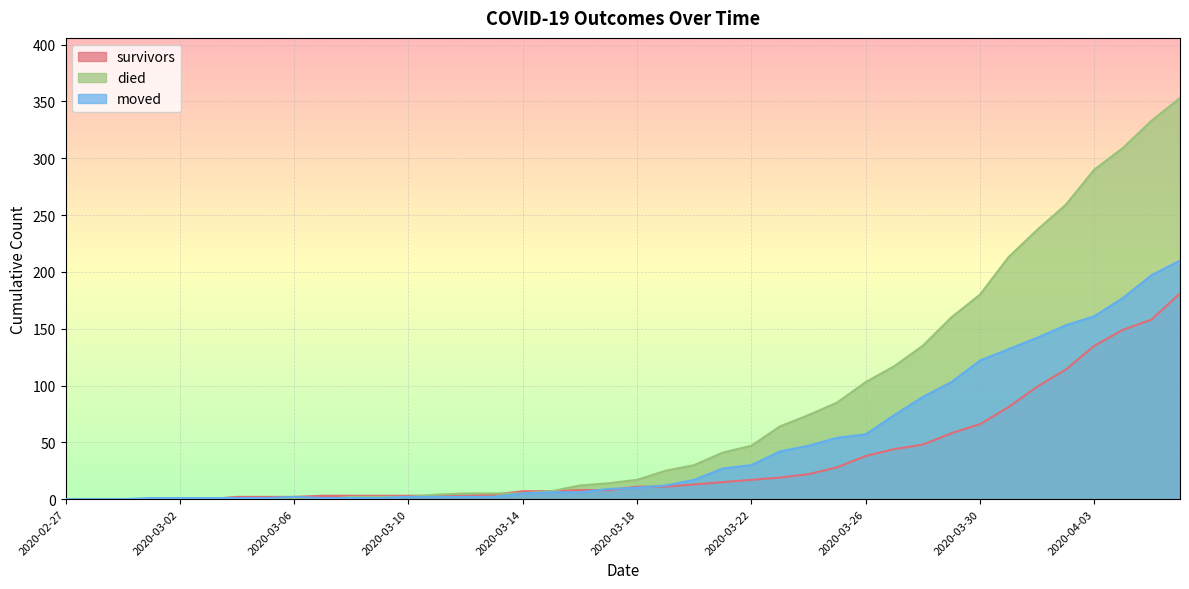

Reading right to left, list all the values displayed in this chart.

survivors: 181	158	149	135	114	99	81	66	58	48	44	38	28	22	19	17	15	13	11	11	8	8	7	7	4	3	3	3	3	3	3	2	2	2	0	0	0	0	0	0
died: 353	333	309	290	259	237	213	180	160	135	117	103	85	74	64	47	41	30	25	17	14	12	7	5	5	5	4	2	2	2	0	0	0	0	0	0	0	0	0	0
moved: 210	197	177	161	153	142	132	122	103	90	74	57	54	47	42	30	27	17	12	10	9	6	6	5	2	2	2	2	1	1	1	2	1	1	1	1	1	0	0	0